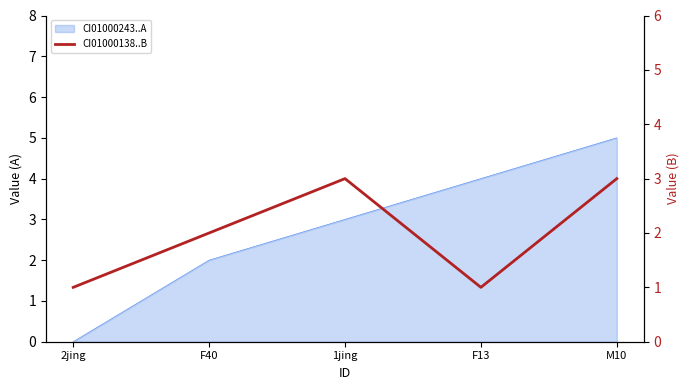

How many values are below 2?

2